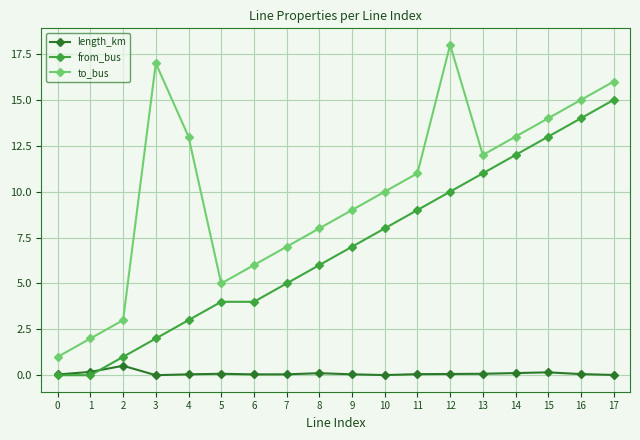

Which series has the widest spread of values?

to_bus